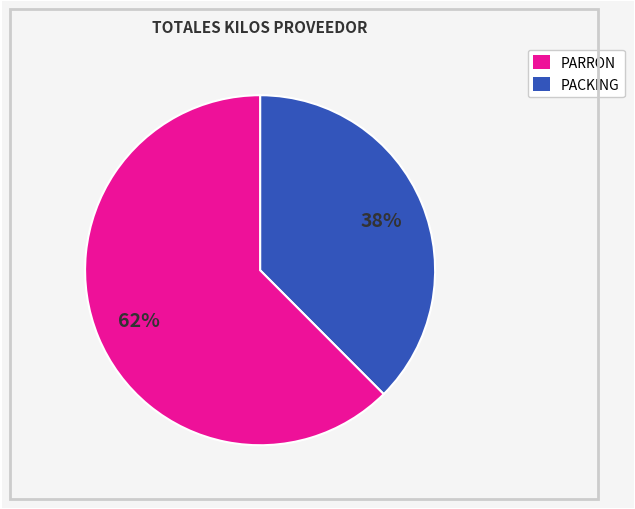

Is there a majority slice in this chart?

Yes